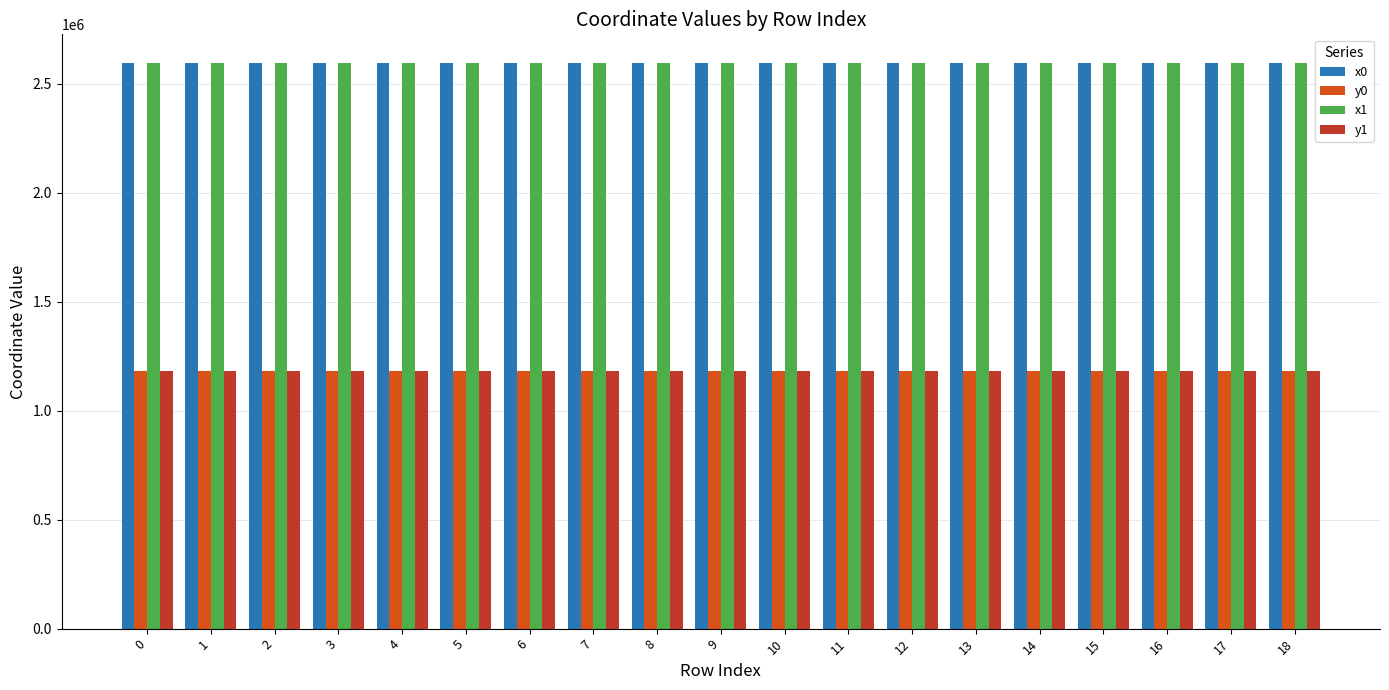

True or false: y1 has a value of 472248.2 at 7.

False